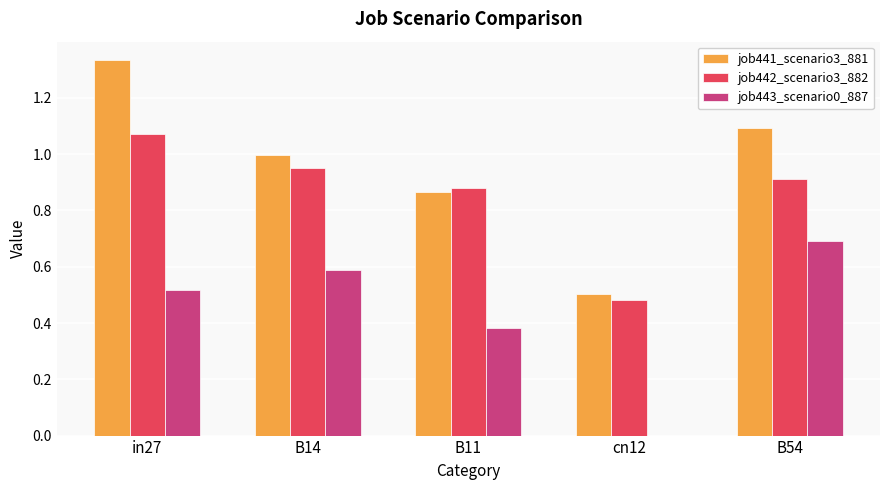

Where is job443_scenario0_887 nearest to the value 0?

cn12